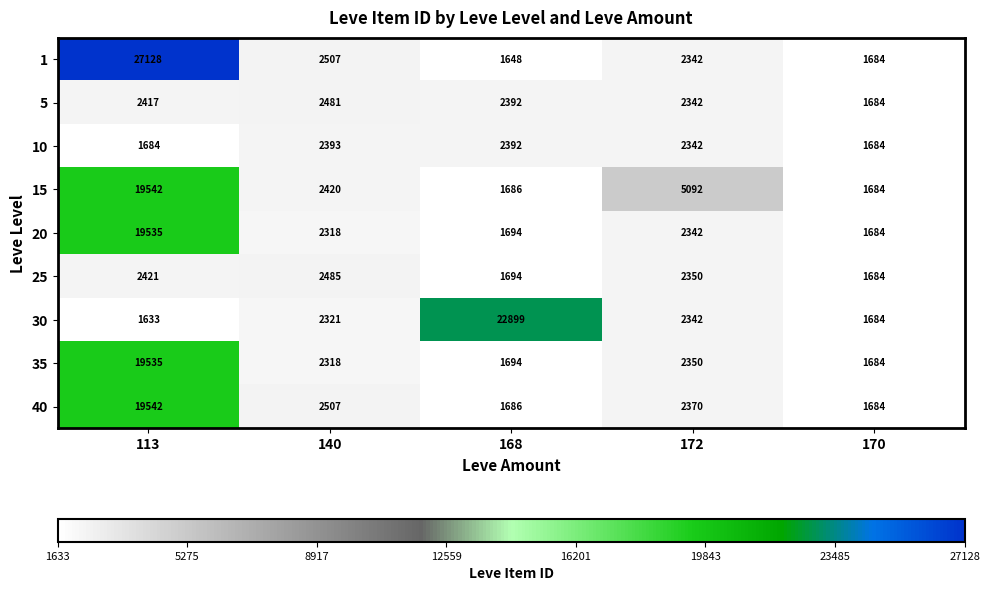

Is the value of 30 at 172 greater than the value of 1 at 113?

No